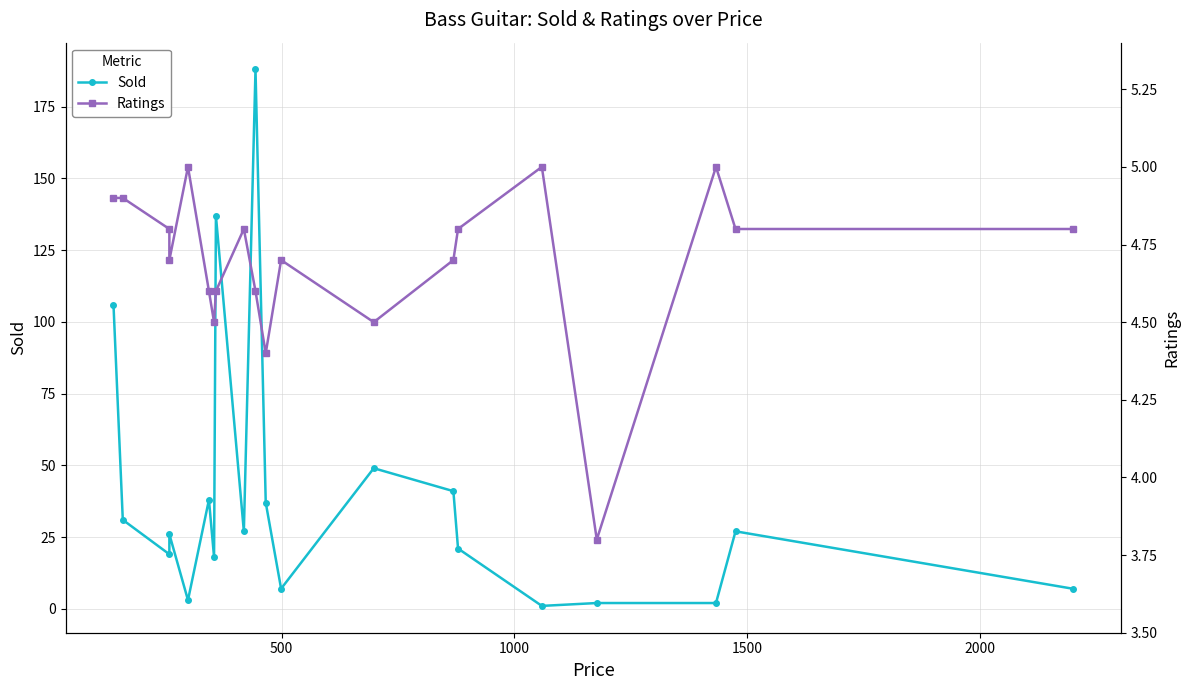

What is the average value of the Sold series?

39.4